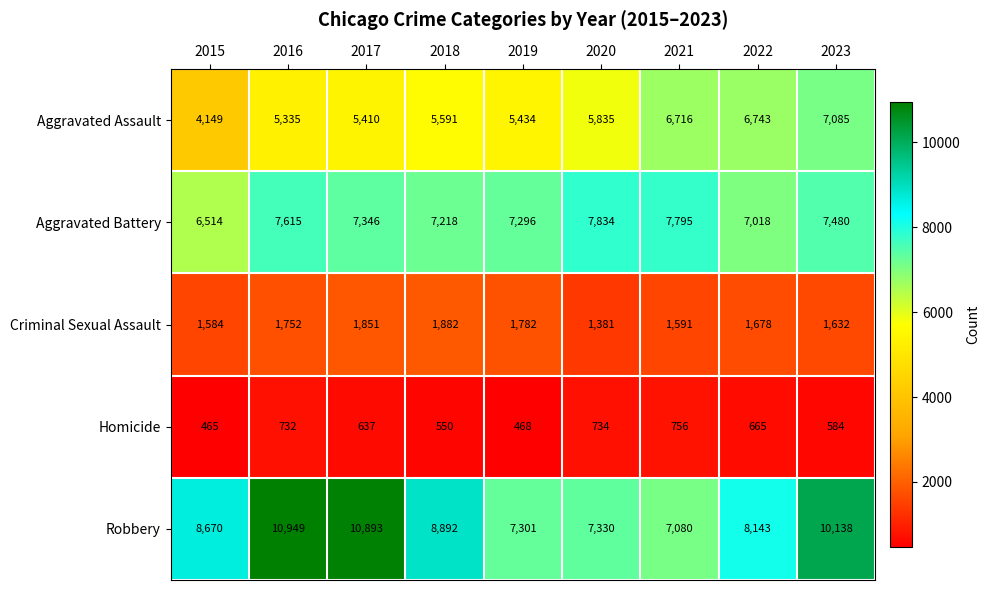

Read the Criminal Sexual Assault value at 2015, to the nearest 10.

1580